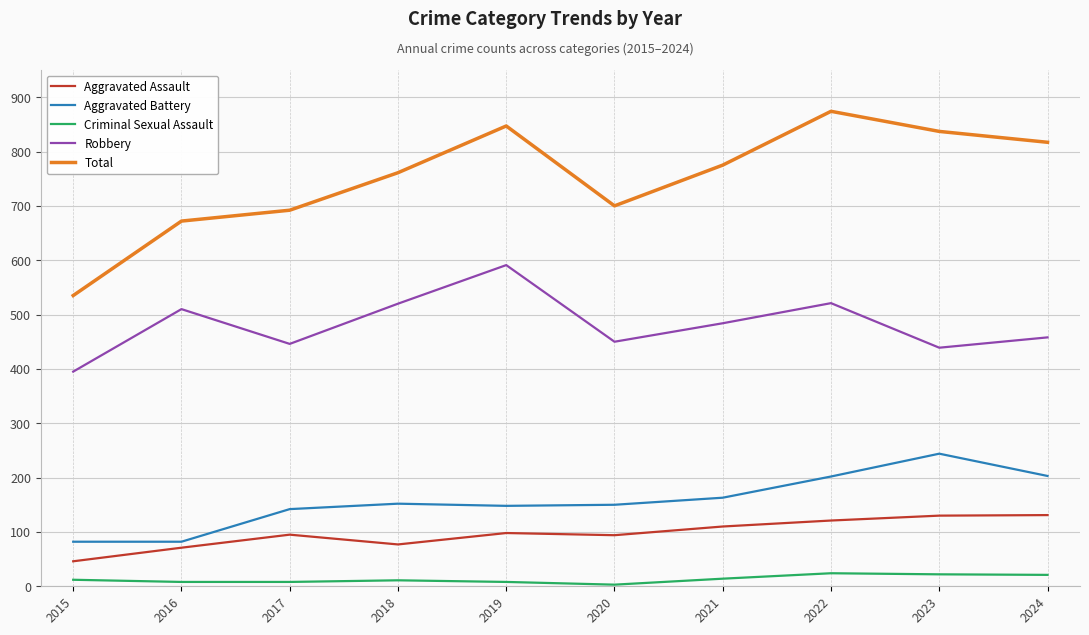

Between 2016 and 2023, which series saw the biggest shift?

Total